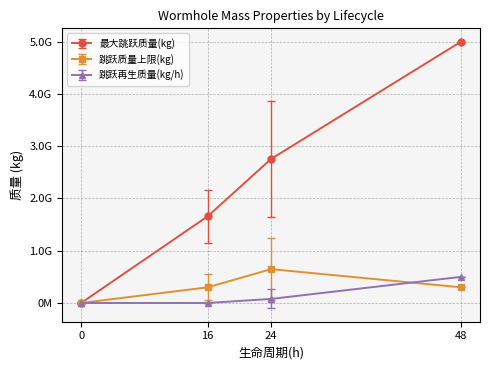

The 跳跃质量上限(kg) series shows 2586480522 at 48. True or false?

False